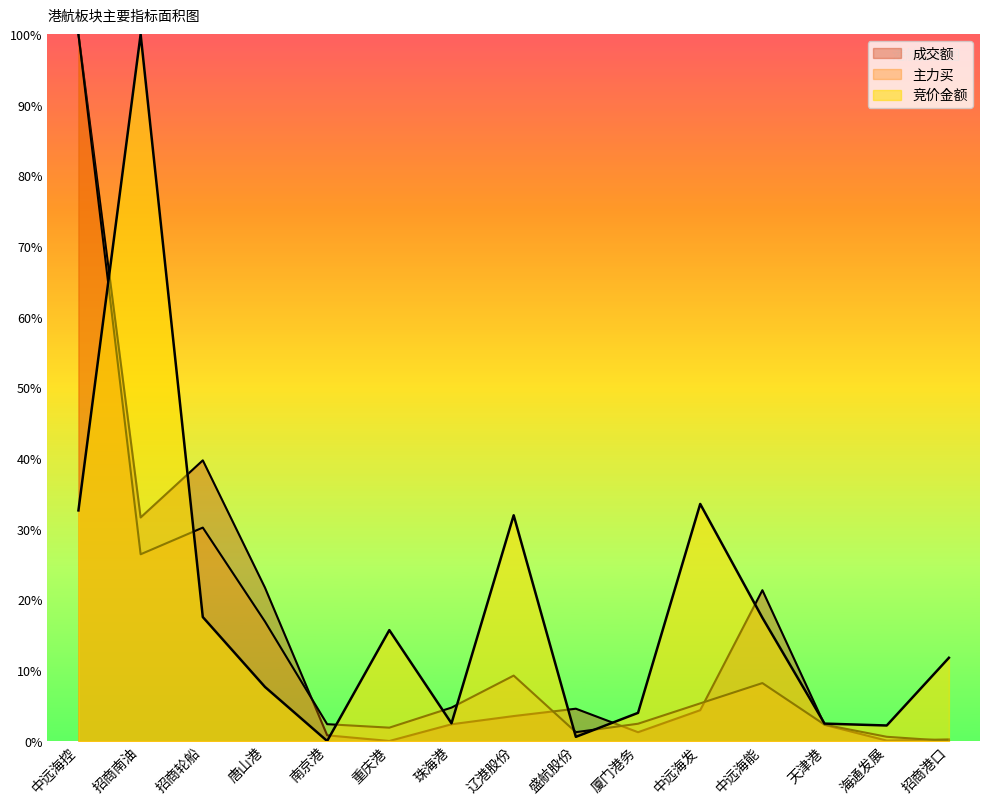

Is the value of 成交额 at 辽港股份 greater than the value of 主力买 at 唐山港?

No